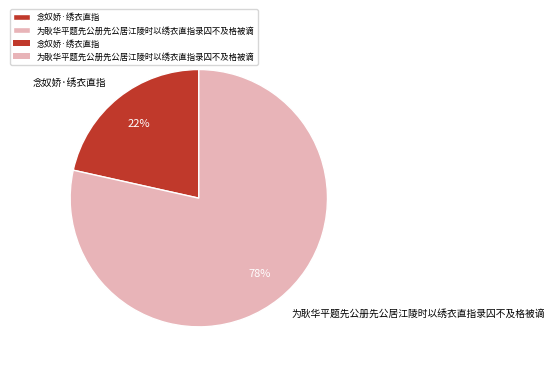

Rank the categories by value from lowest to highest.

念奴娇·绣衣直指, 为耿华平题先公册先公居江陵时以绣衣直指录囚不及格被谪